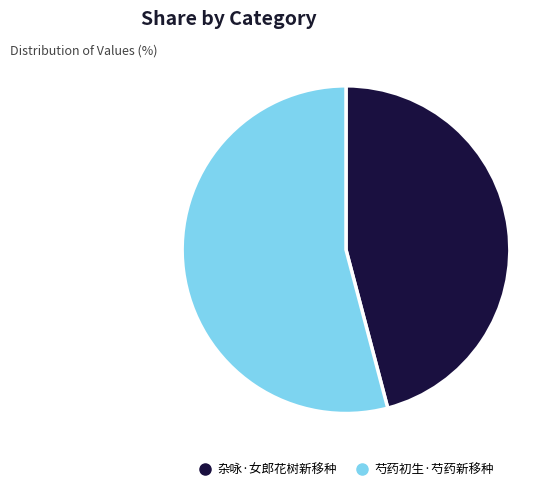

Does any single category account for the majority?

Yes